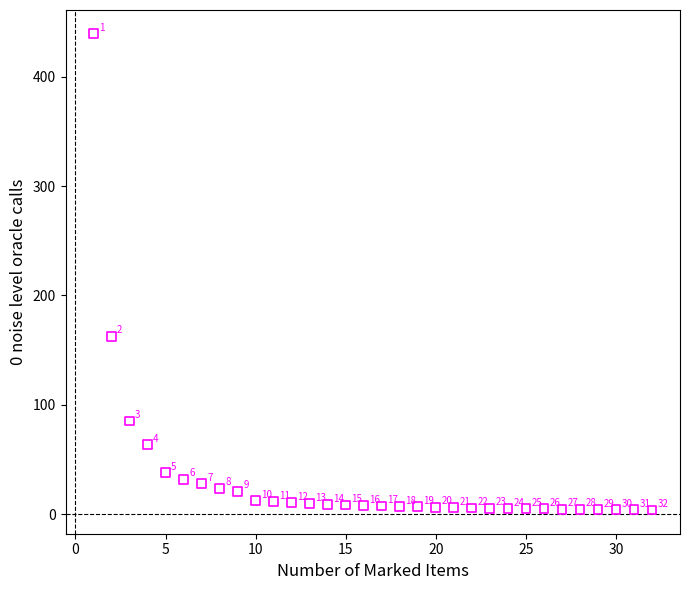

What Y value in the scatter plot is closest to 221?

162.8